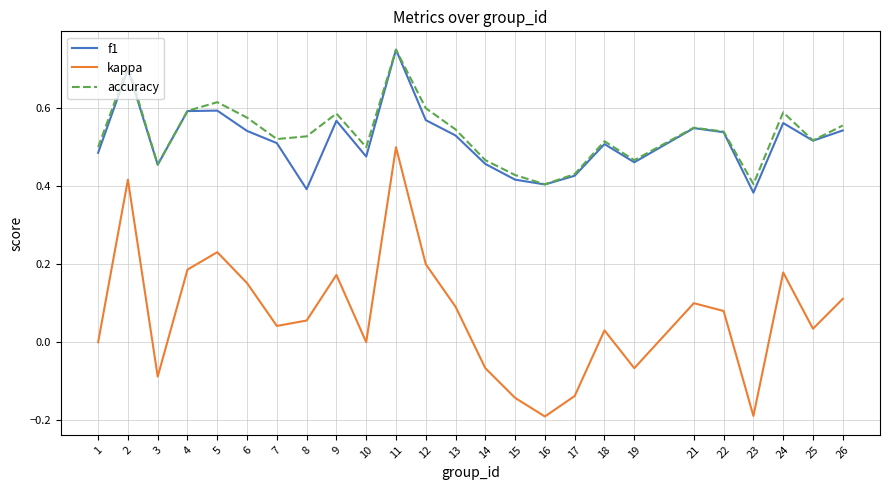

True or false: f1 has a value of 0.2 at 6.

False